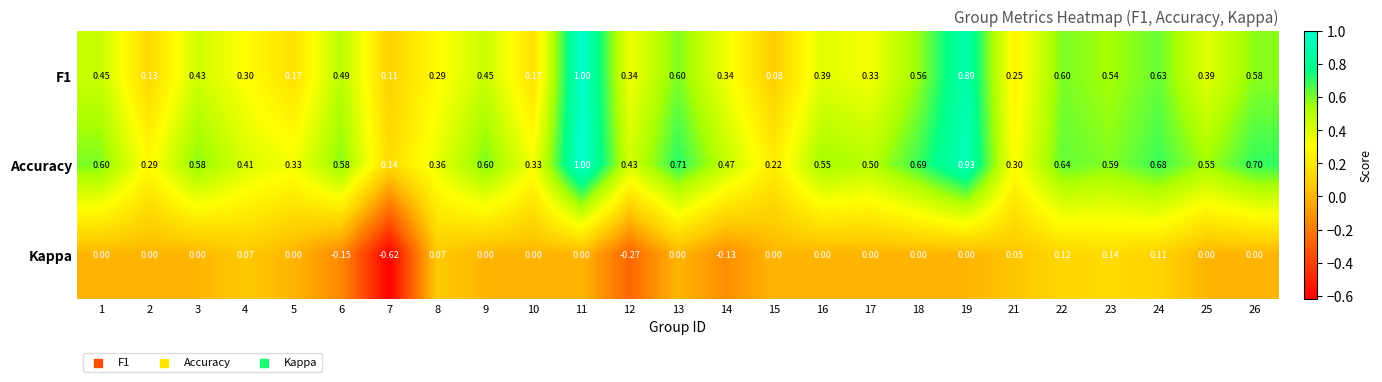

Is the value of Kappa at 21 greater than the value of Accuracy at 14?

No